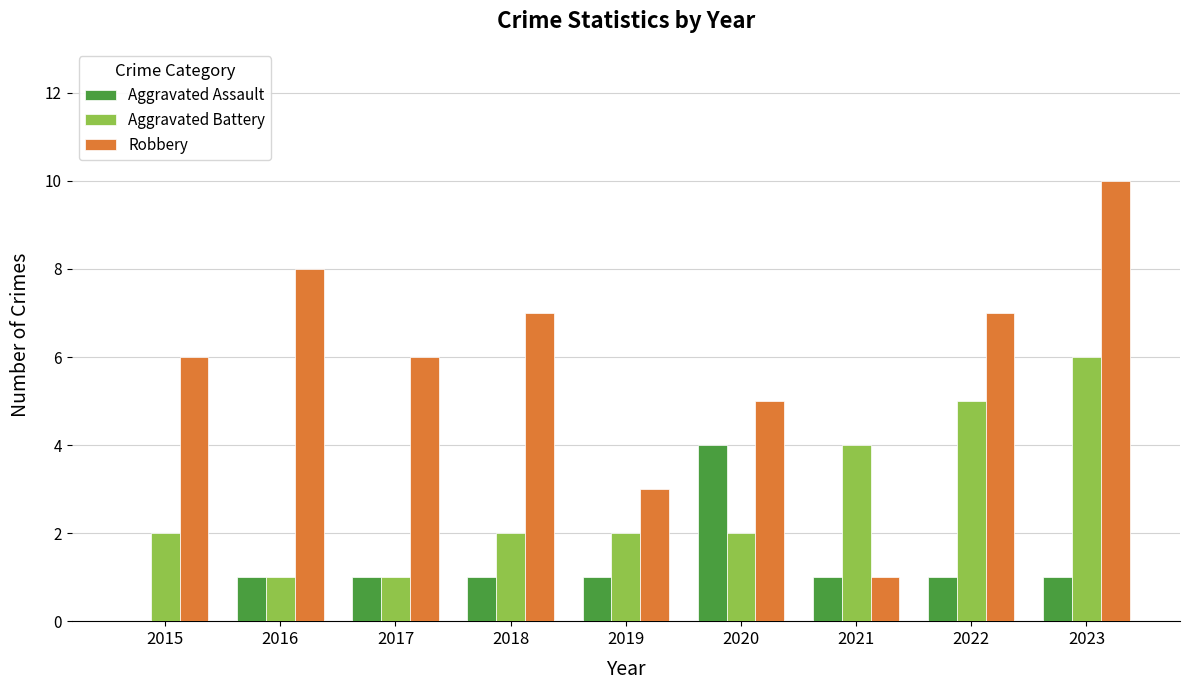

Which series has the widest spread of values?

Robbery